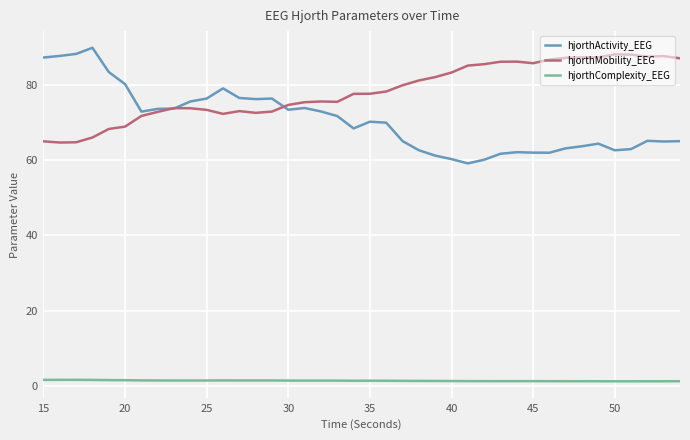

What is the lowest value of the hjorthComplexity_EEG series?

1.3